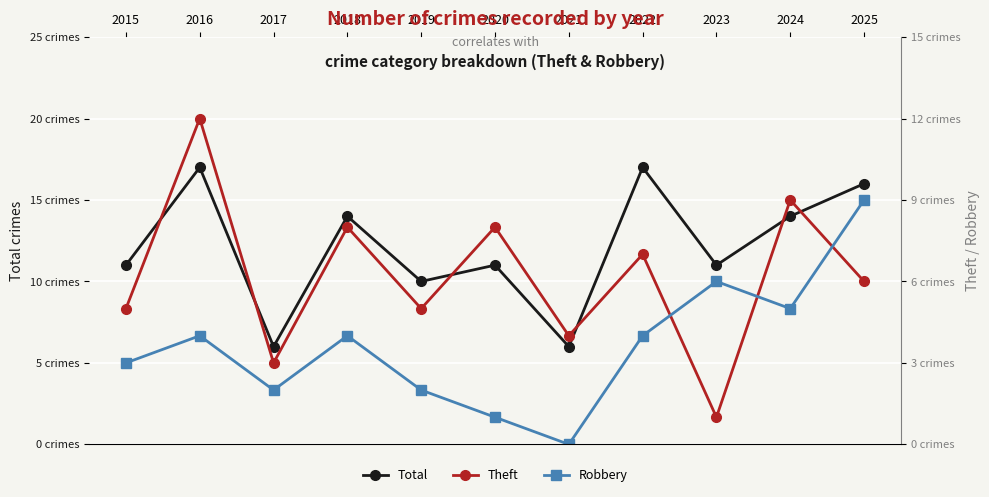

Which category has the highest value across all series?

2016